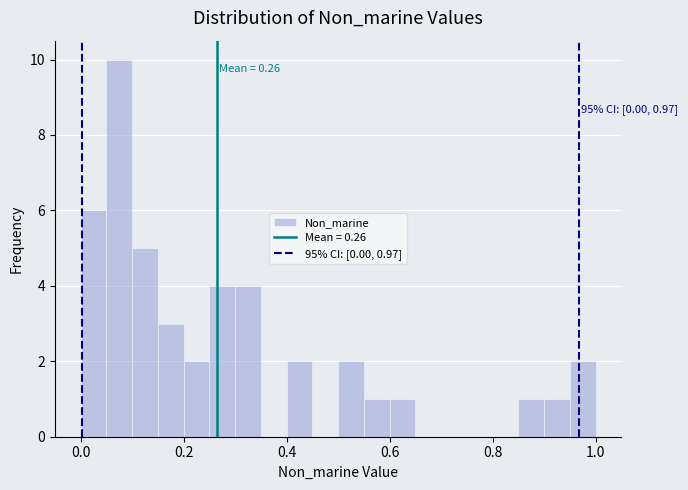

Read against the x-axis, roughly where is the centre of the tallest bar?

0.08